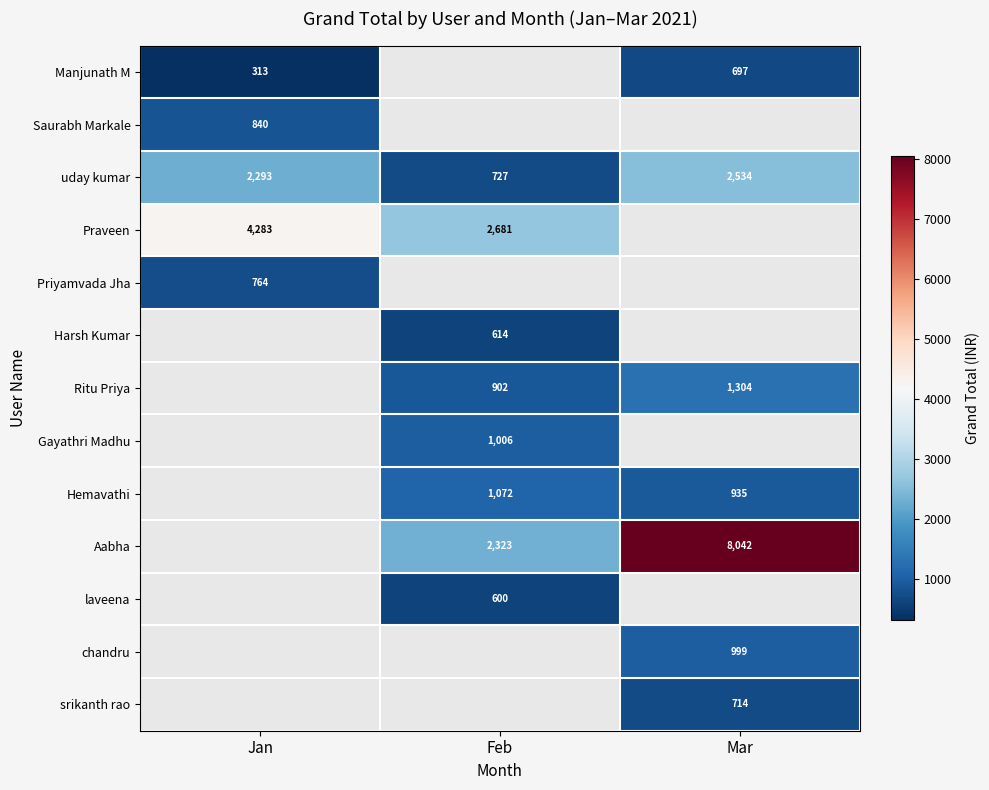

True or false: Ritu Priya has a value of 910.6 at Mar.

False